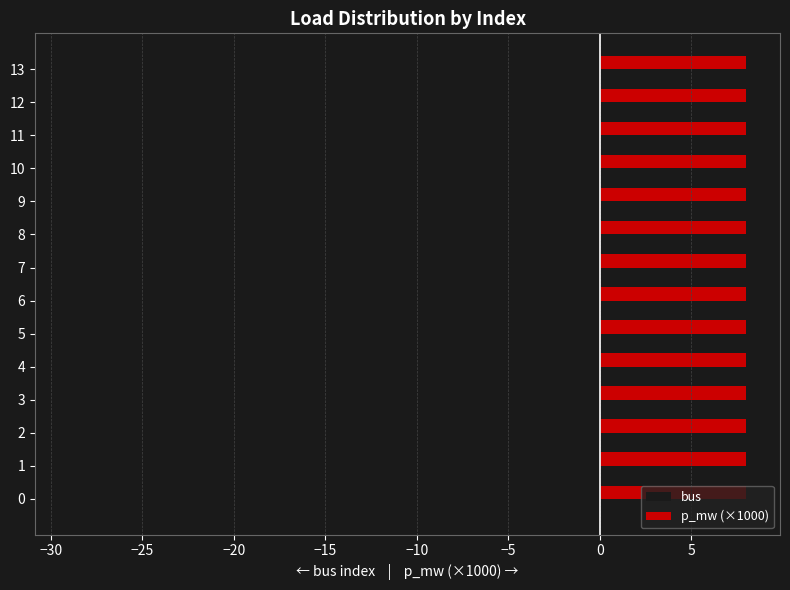

True or false: p_mw (×1000) has a value of 0.2 at 10.

False